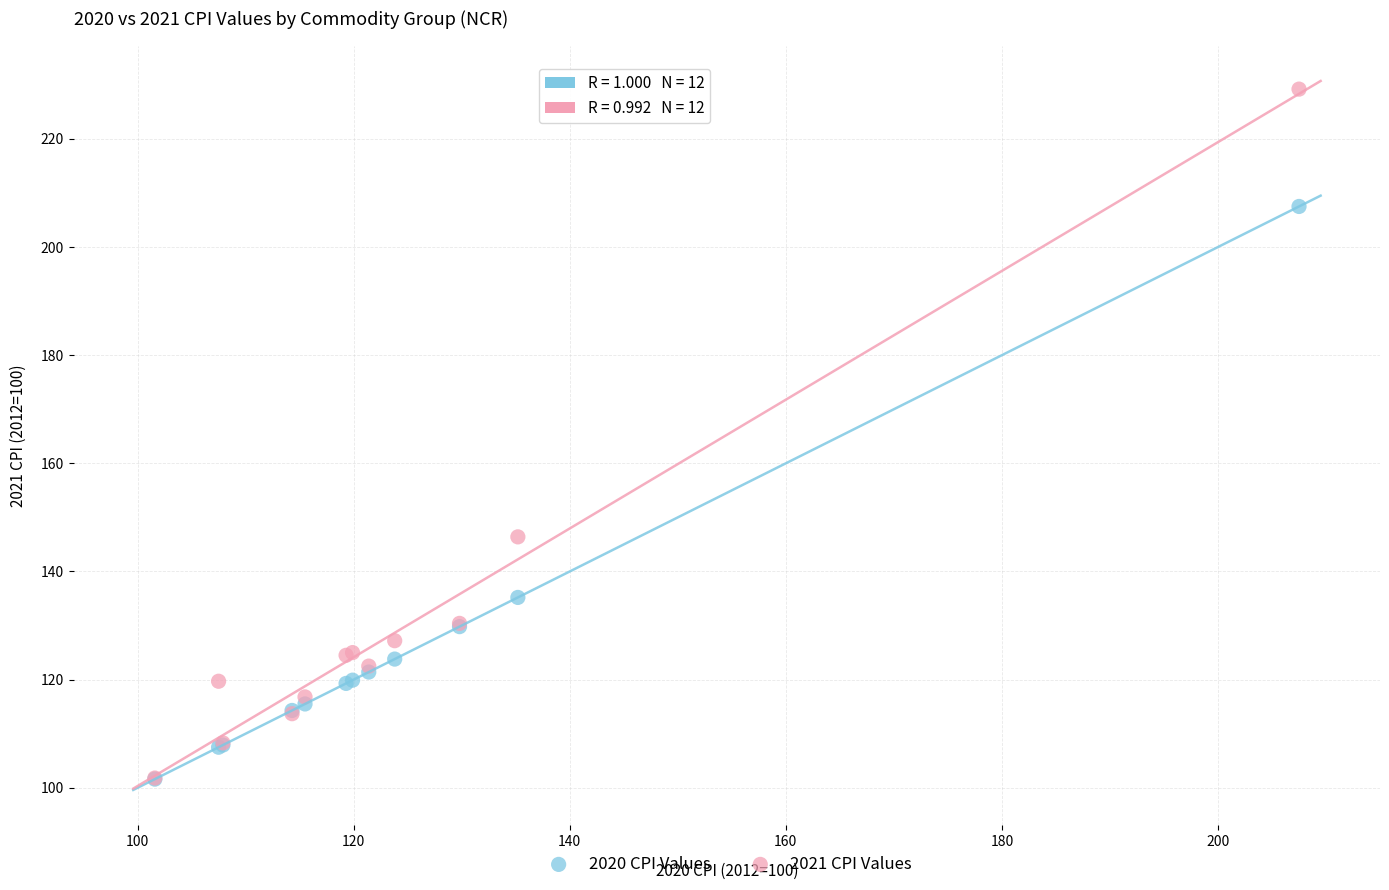

Across all series, what Y value is closest to 165?

146.4